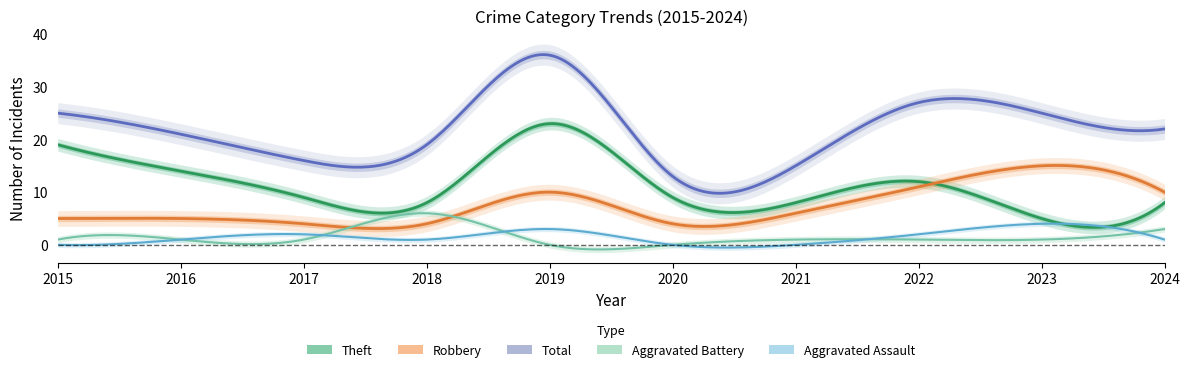

The Aggravated Battery series shows 6 at 2018. True or false?

True